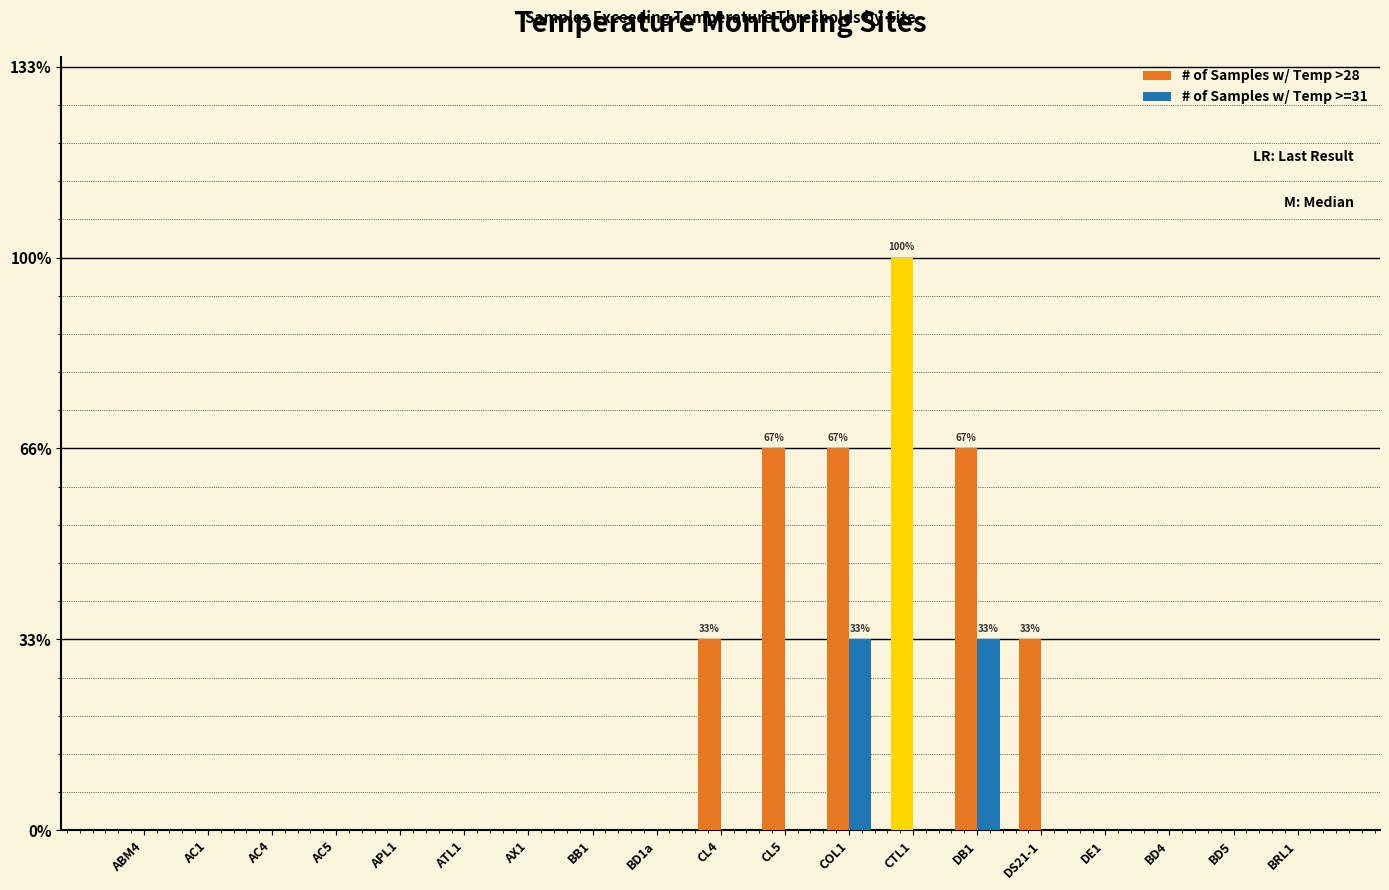

The # of Samples w/ Temp >28 series shows 2 at COL1. True or false?

True